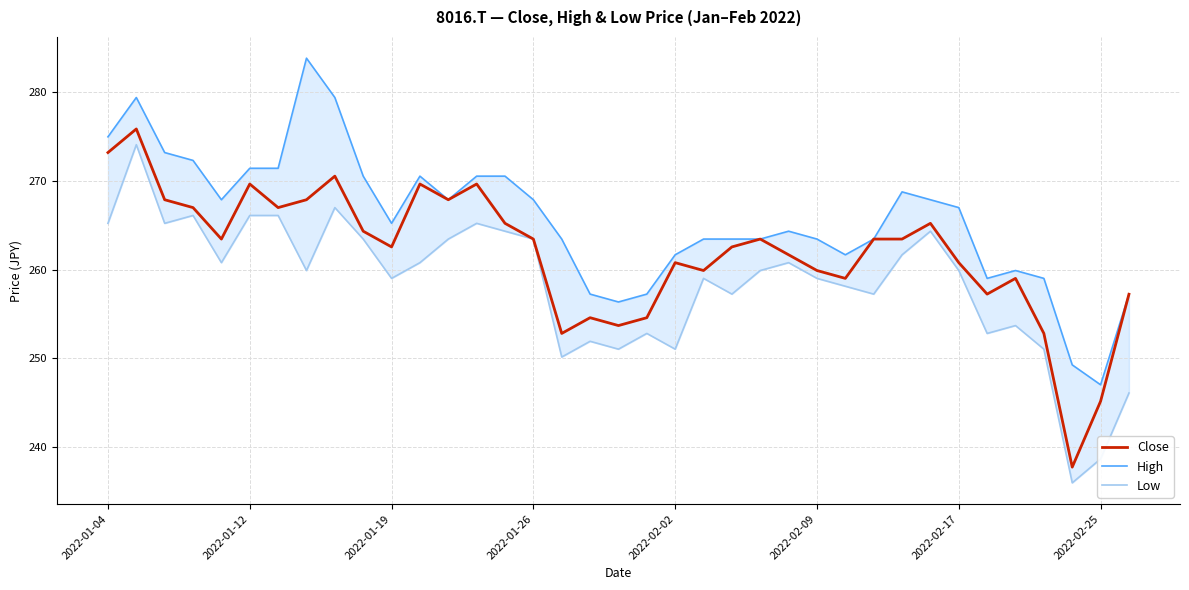

What is the difference between the maximum and second lowest values in the High series?

34.6